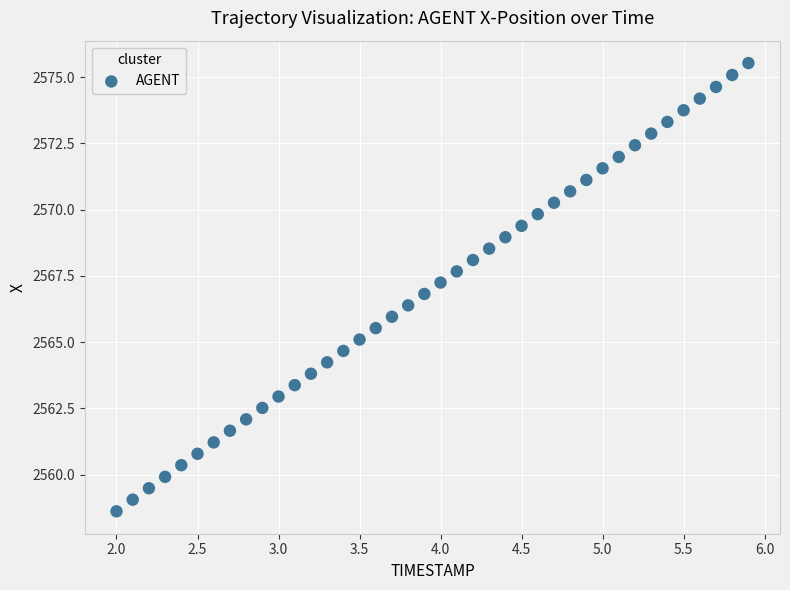

What is the range of X values (max minus min)?

3.9